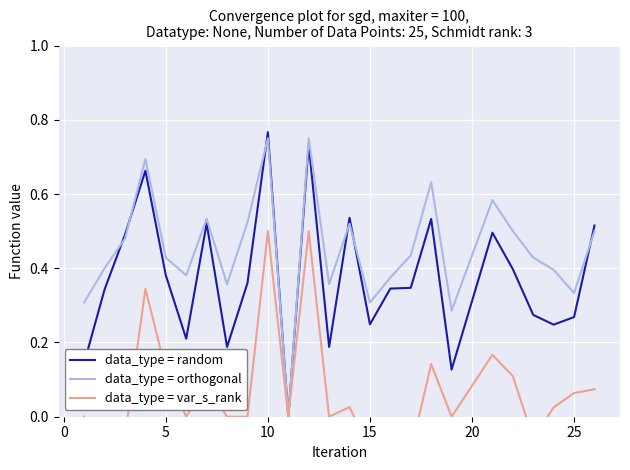

The data_type = random series shows 0.1 at 15. True or false?

False